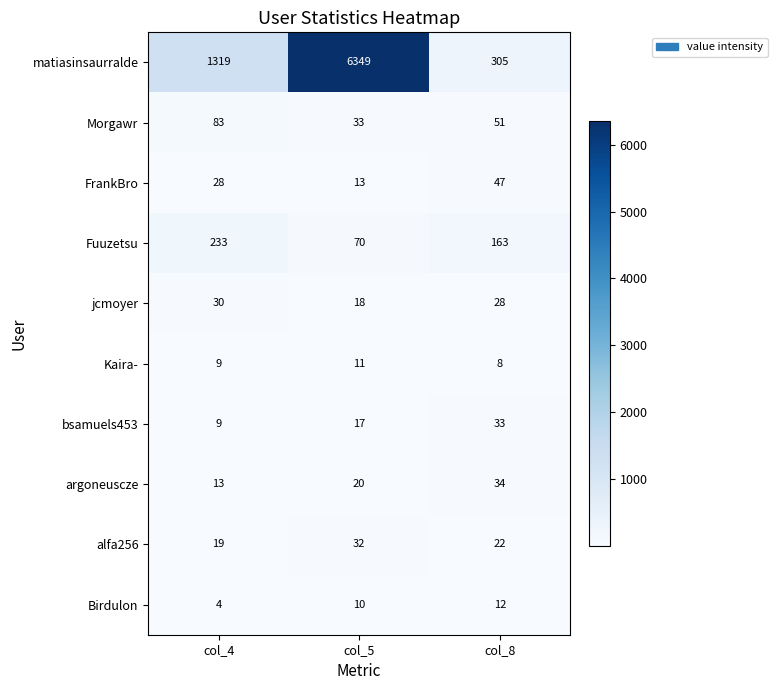

At which label is matiasinsaurralde closest to 3327?

col_4